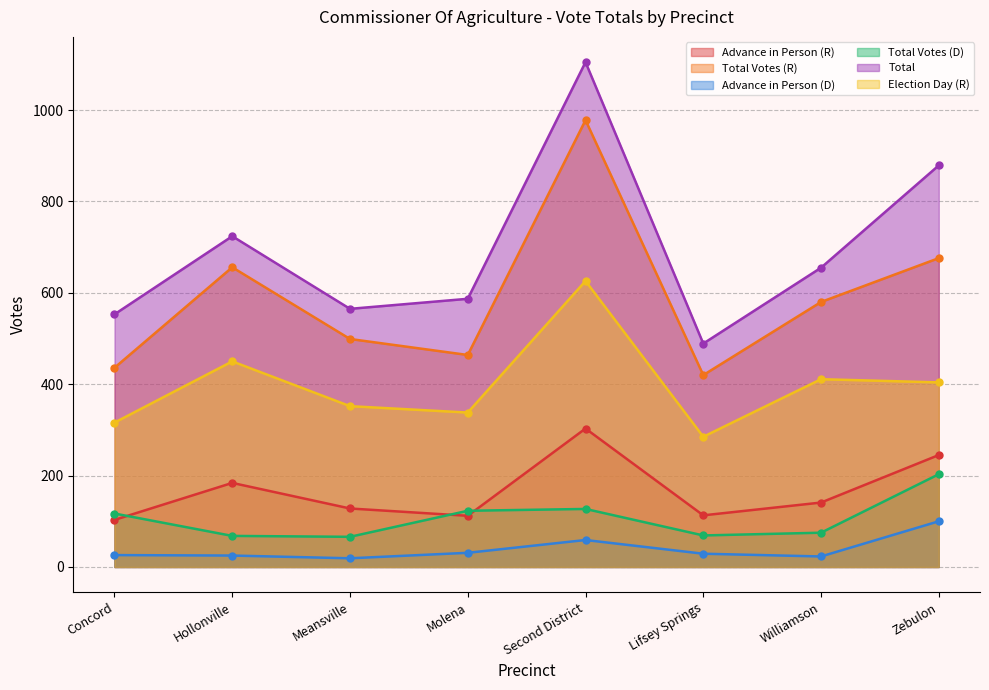

Which category has the lowest value across all series?

Meansville